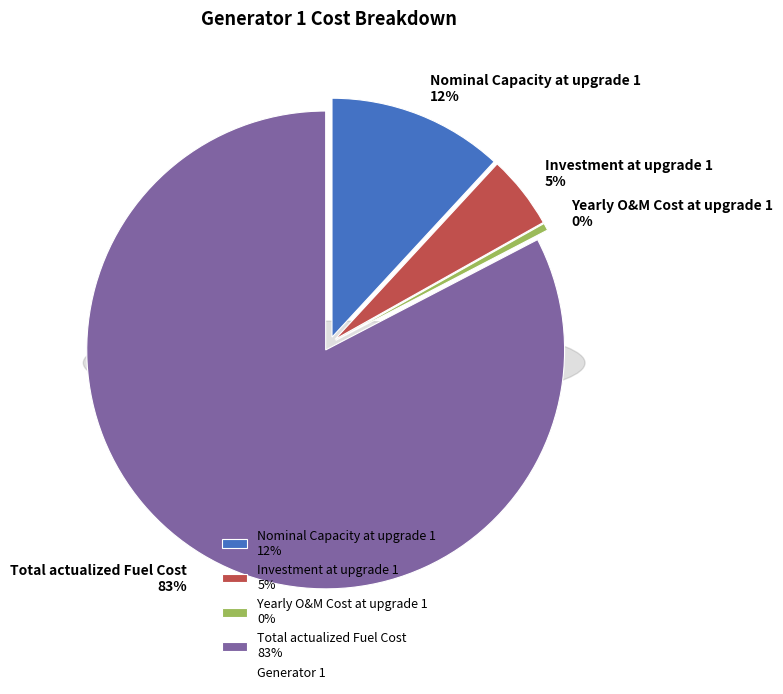

How many segments does this pie chart have?

4